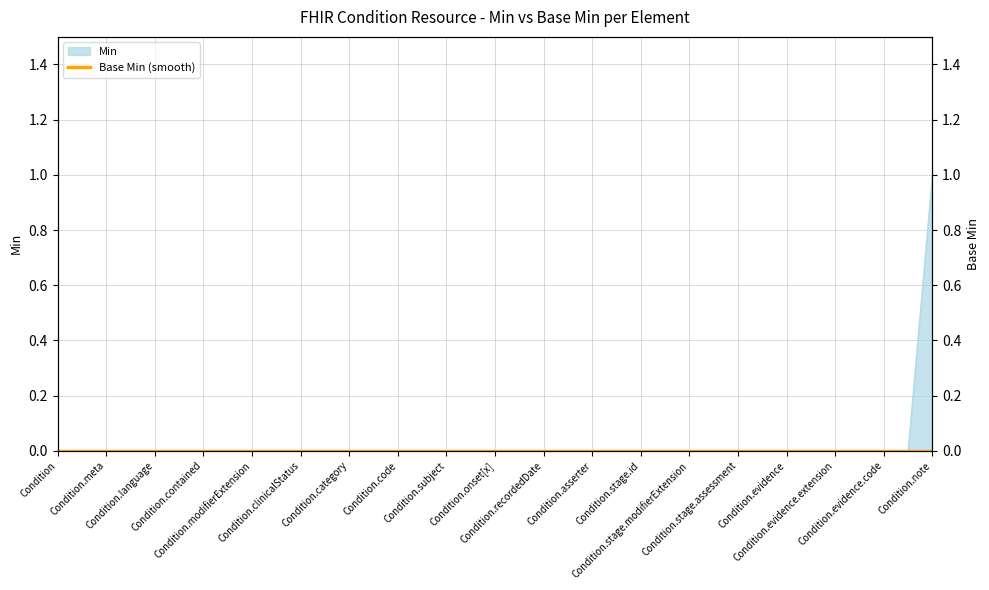

What is the maximum value shown in the chart?

1